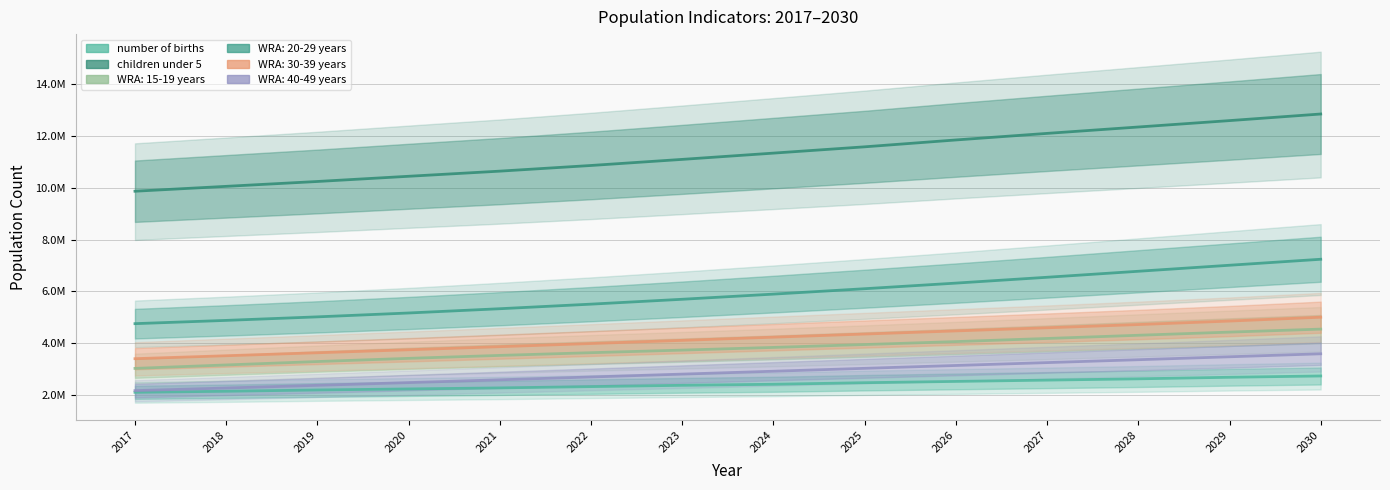

Is it true that children under 5 equals 2966411 at 2027?

False